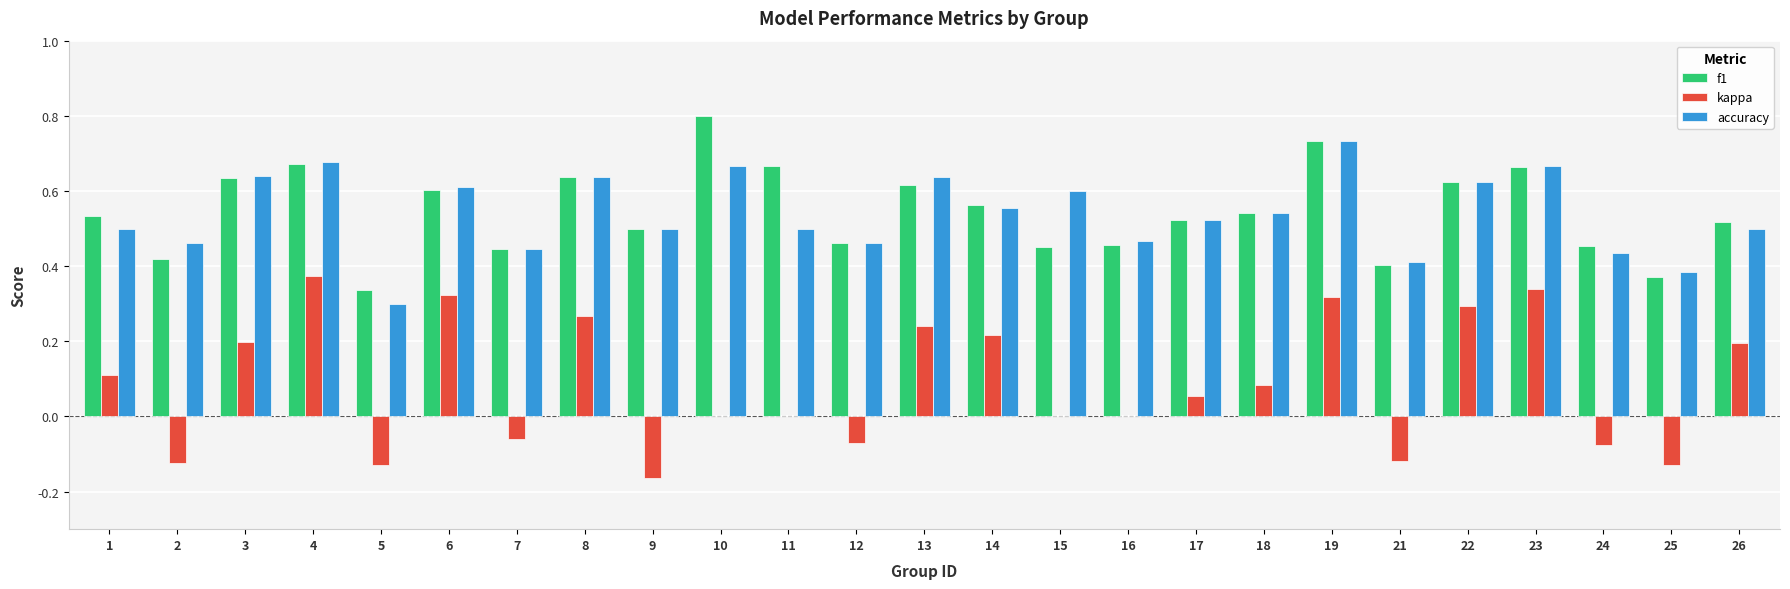

Which series changed the most between 14 and 19?

accuracy